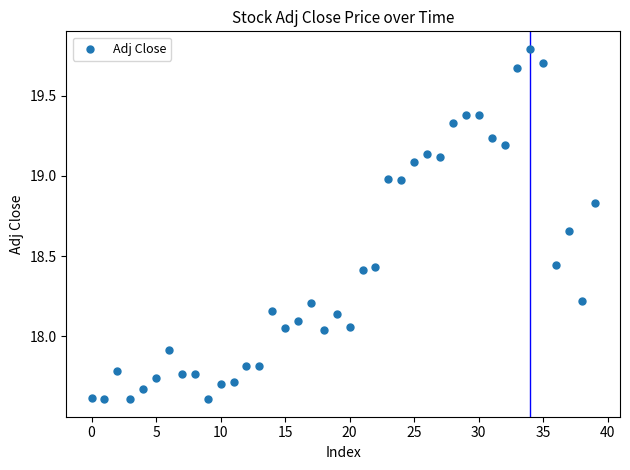

What is the range of Y values (max minus min)?

2.2